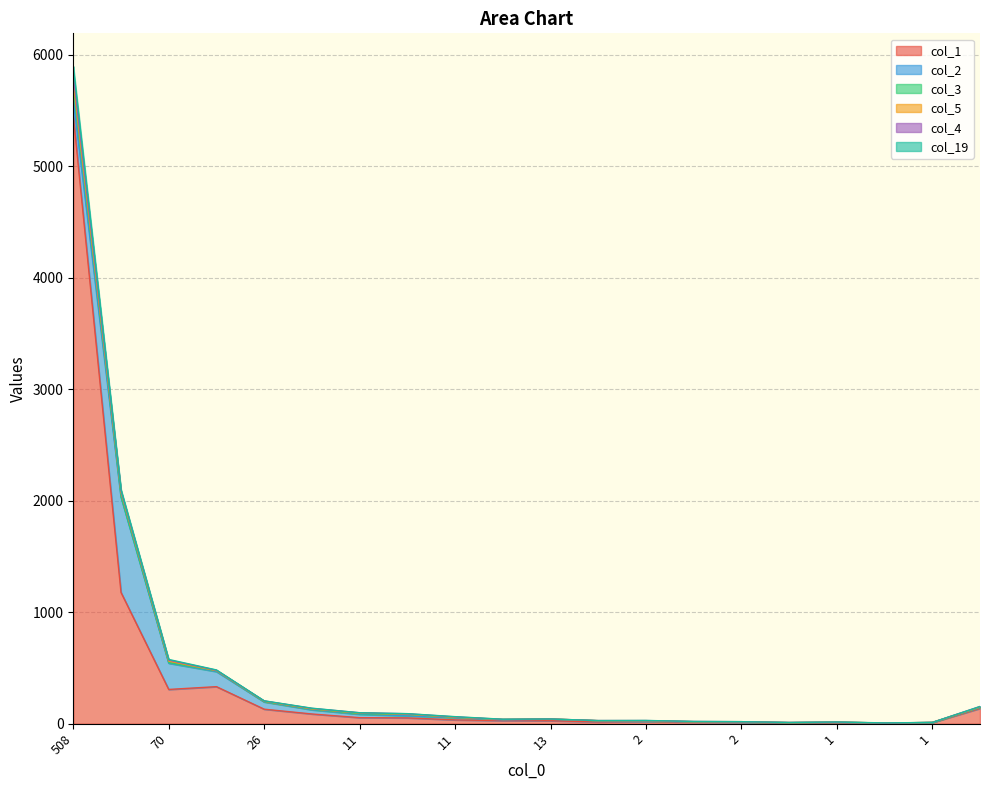

How many lines are shown in the chart?

6